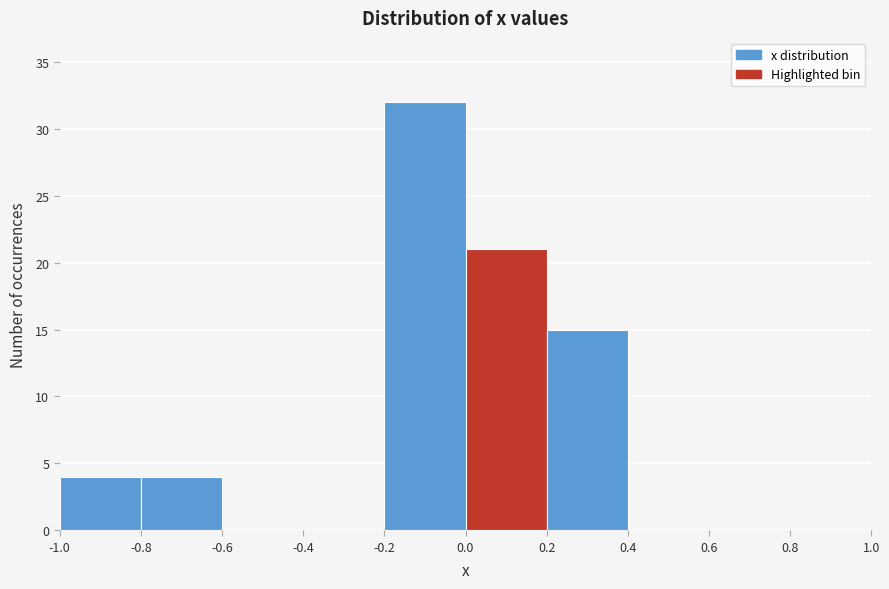

Which range on the x-axis has the tallest bar?

-0.2 to 0.0